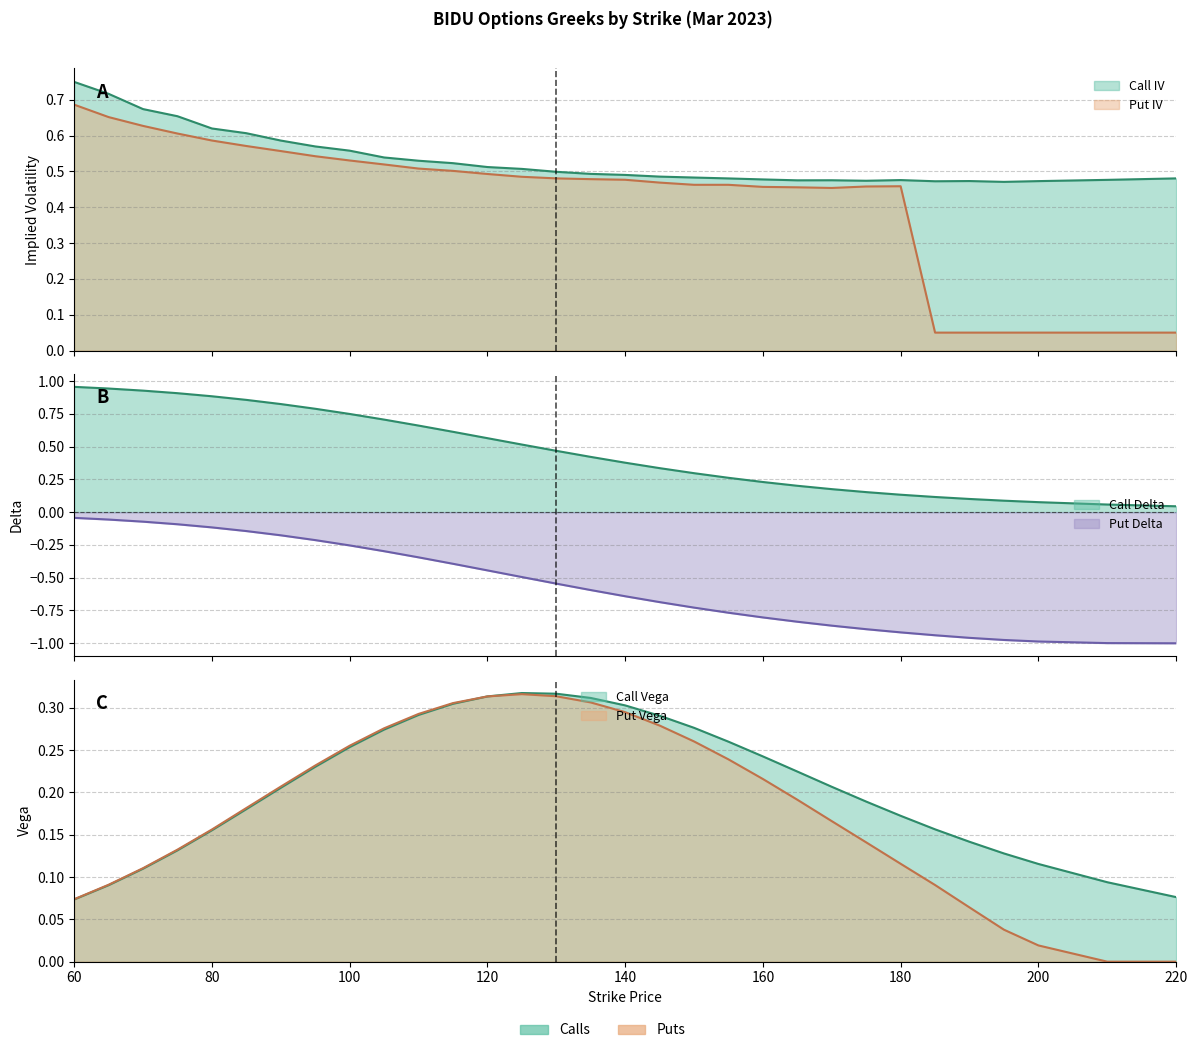

Which series has the largest total across all categories?

Call IV